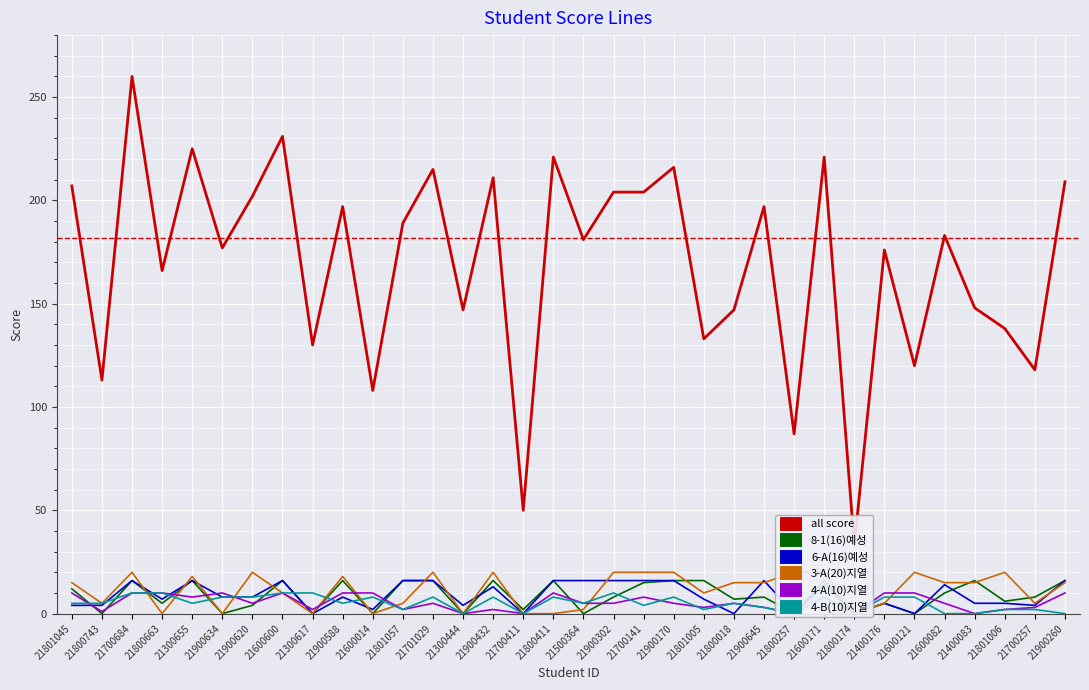

At which category is the sum across all series the highest?

21700684